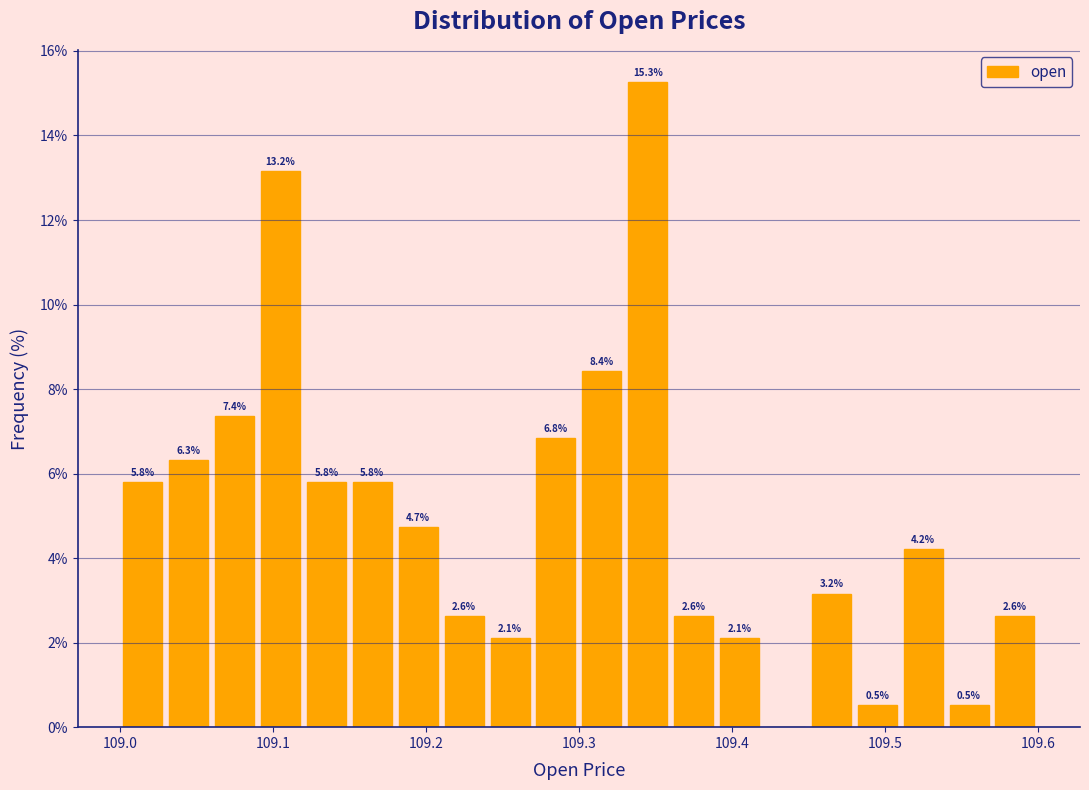

Read against the x-axis, roughly where is the centre of the tallest bar?

109.35